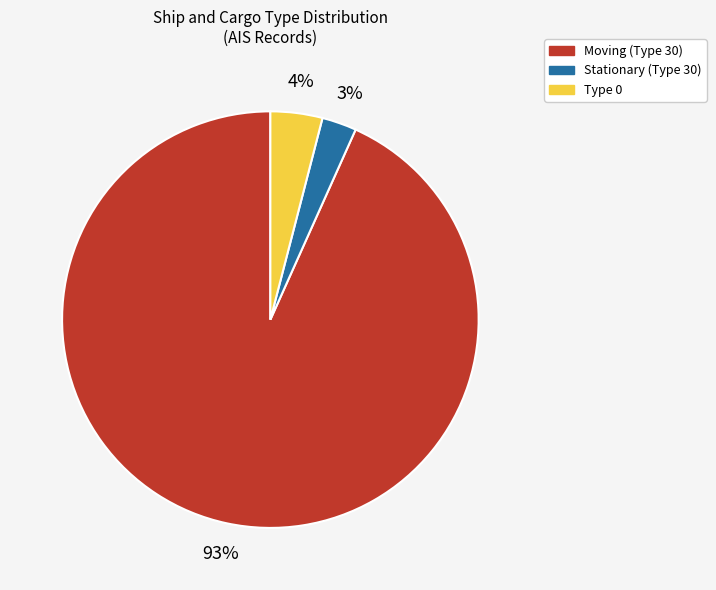

To the nearest percent, what portion does Stationary (Type 30) represent?

3%